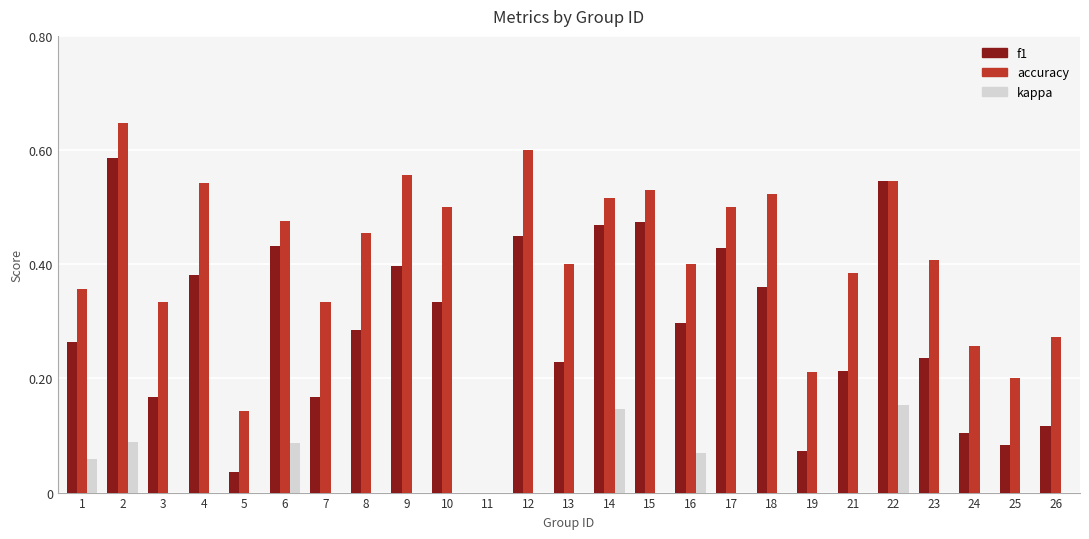

Which series changed the most between 17 and 21?

f1